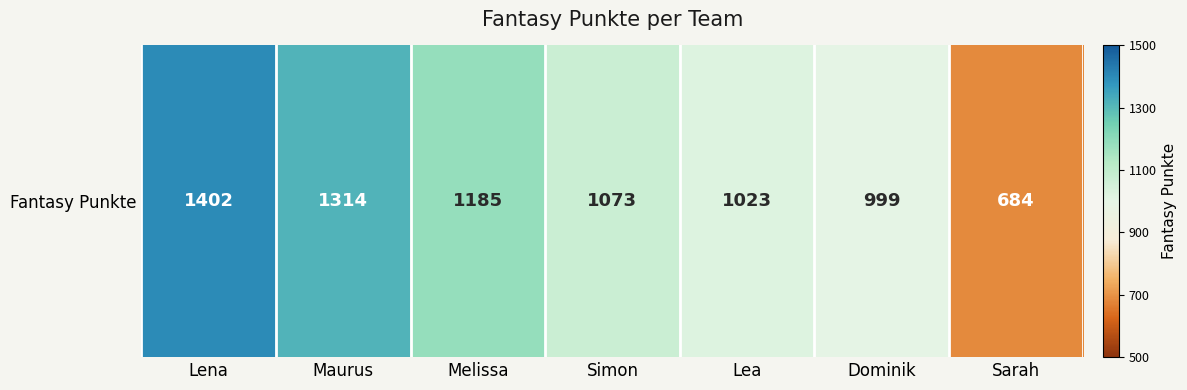

Reading left to right, extract all data points from this chart.

1402	1314	1185	1073	1023	999	684